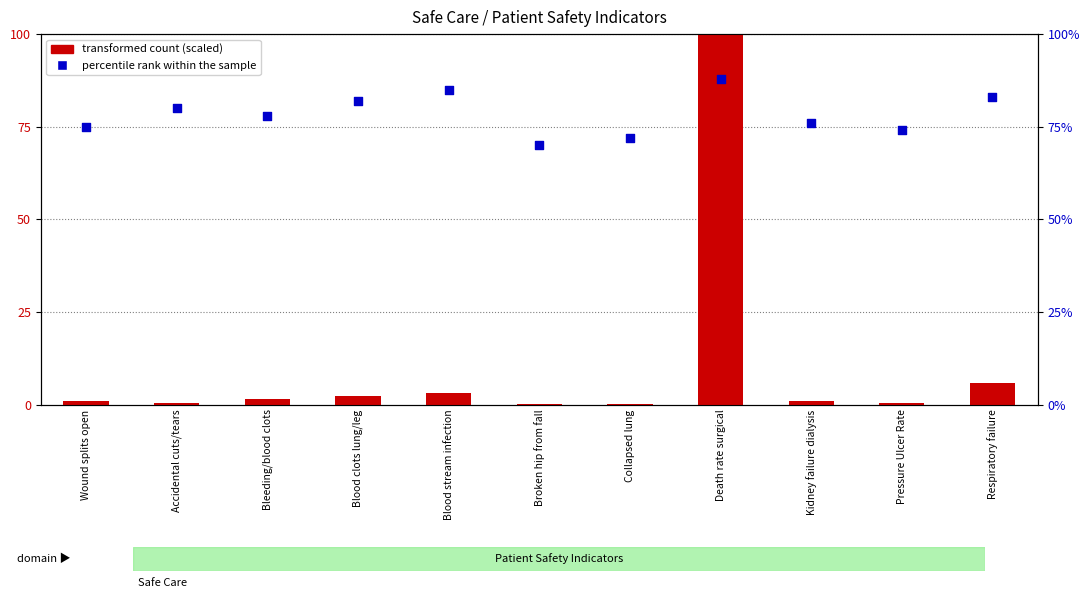

Which series has the largest total across all categories?

percentile rank within the sample